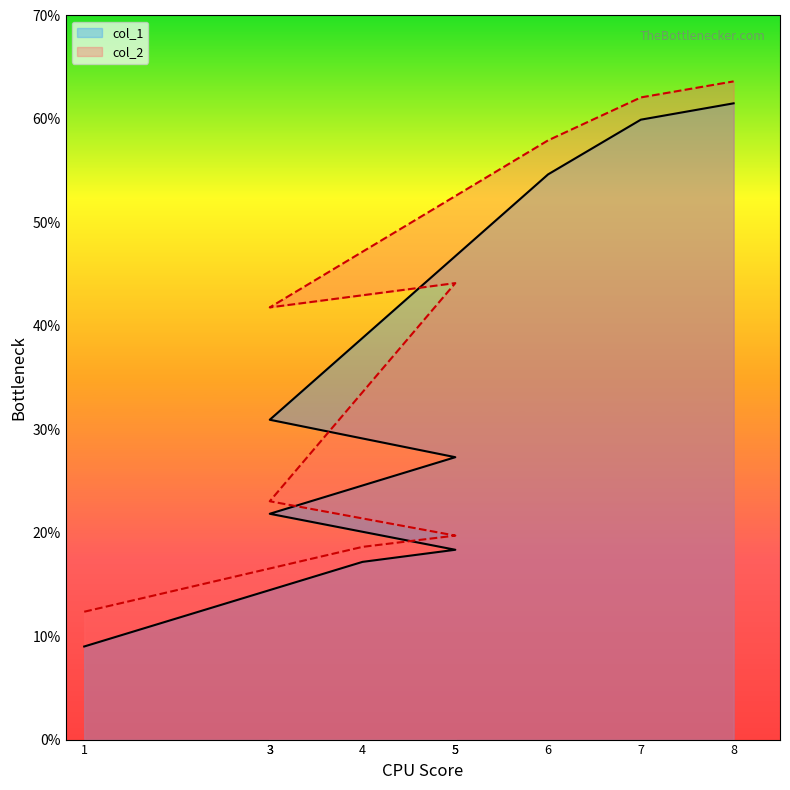

What is the label of the 3rd point from the right?

6